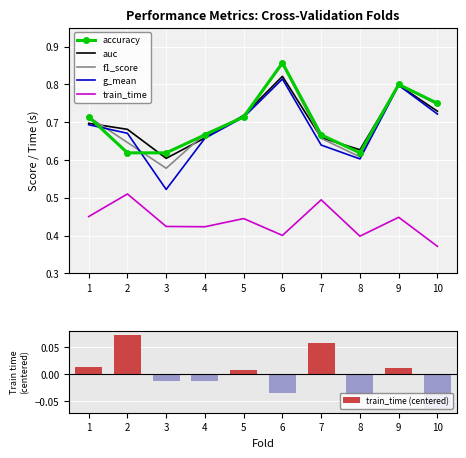

Are the bars horizontal?

No